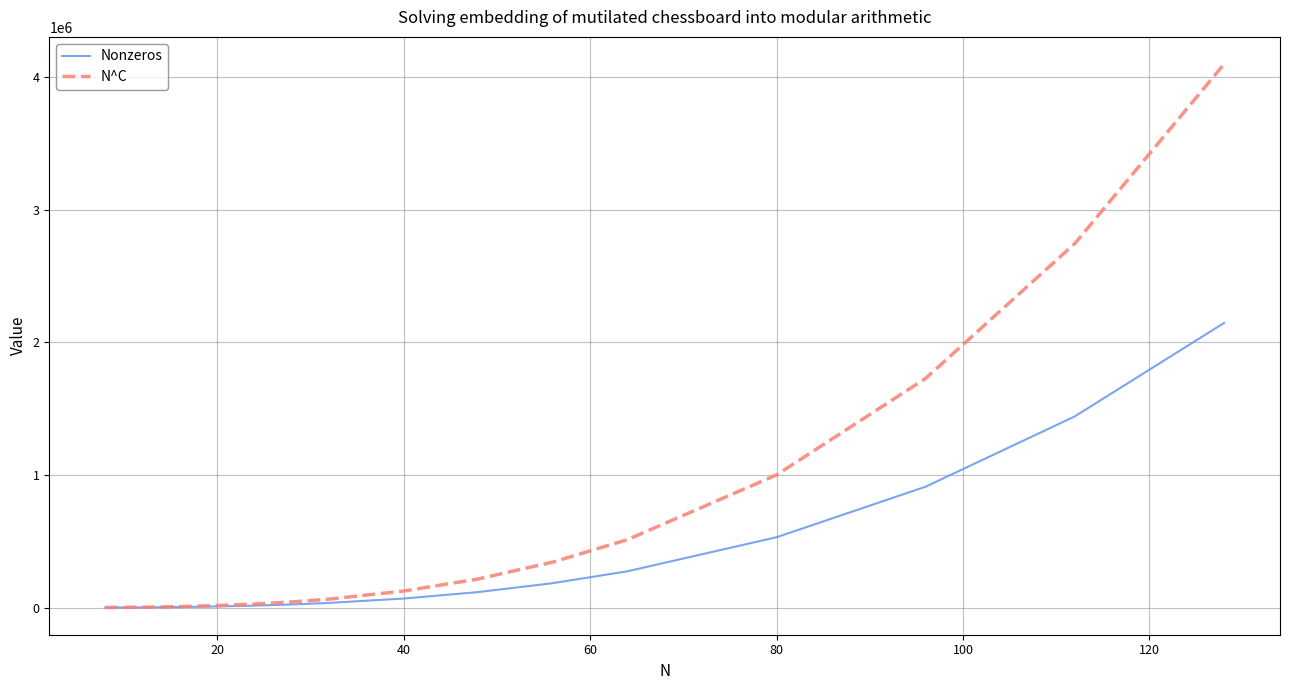

What is the sum of all Nonzeros values?

5767669.0